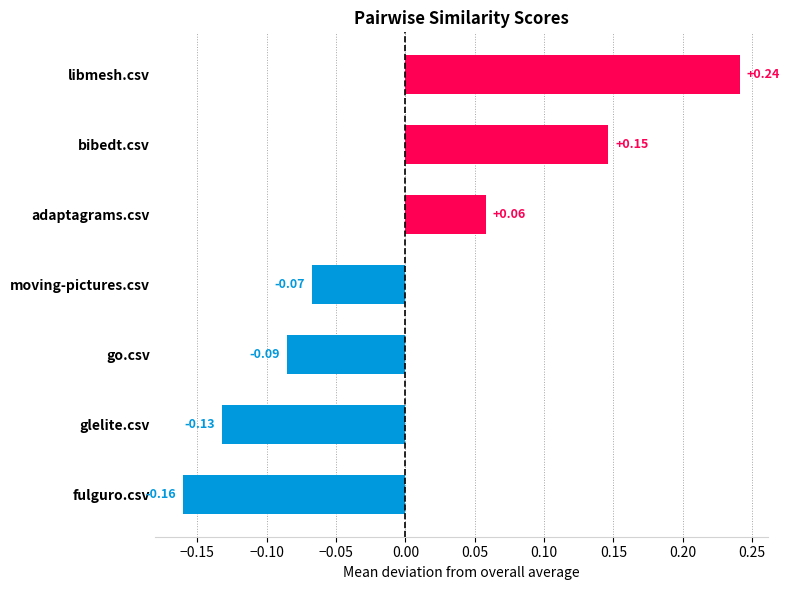

How many bars are there in total?

7